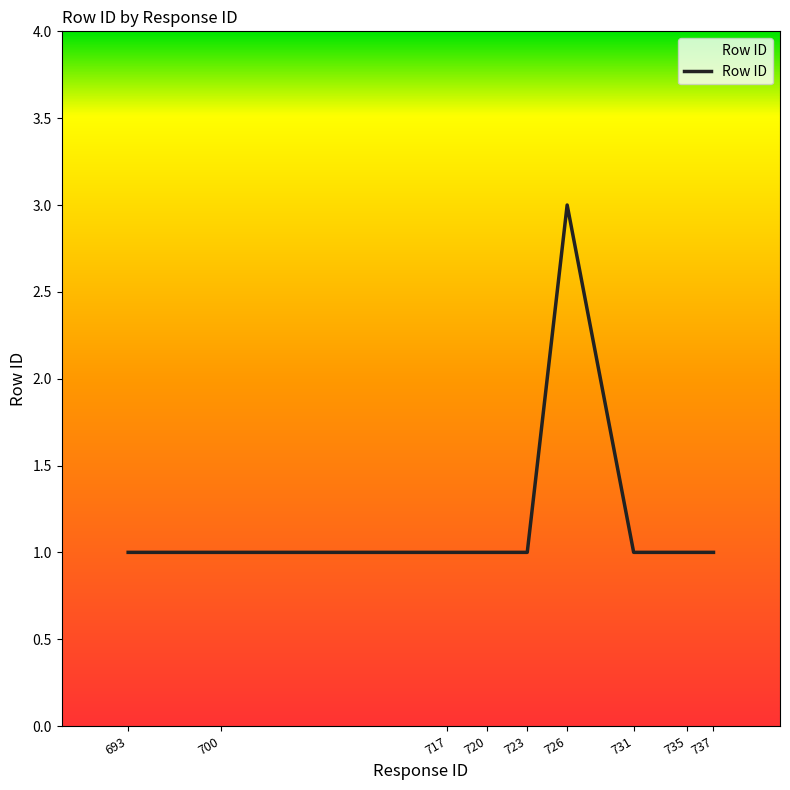

Reading left to right, extract all data points from this chart.

693=1	700=1	717=1	720=1	723=1	726=3	731=1	735=1	737=1